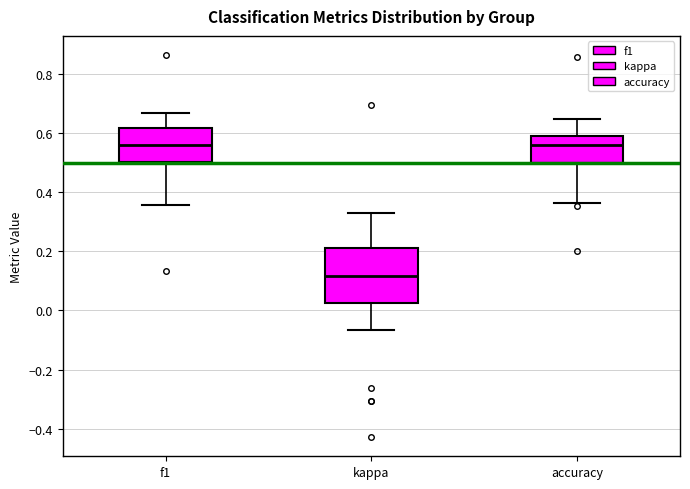

Where does the median line of the box for kappa sit on the y-axis? The values are not printed on the chart, so give them approximately, as read against the axis.

0.12